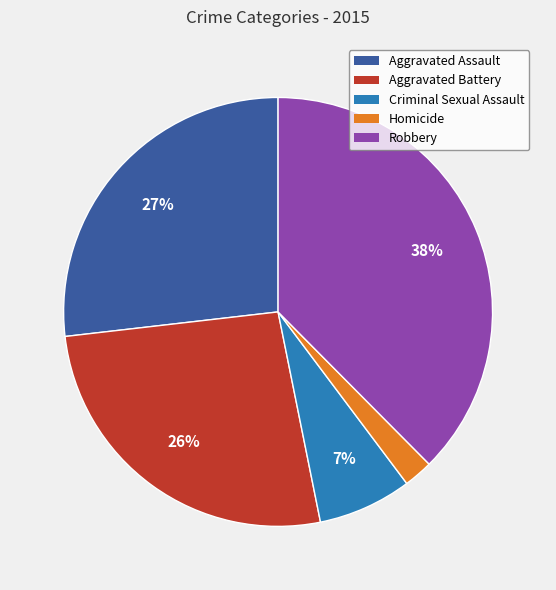

True or false: Aggravated Battery accounts for 12% of the total.

False